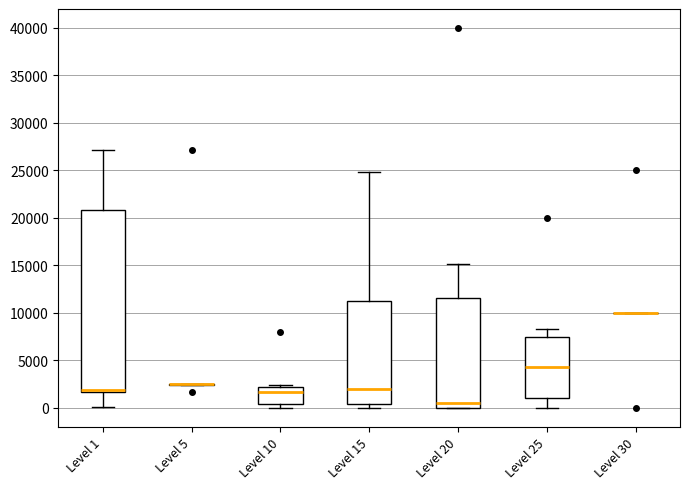

Reading left to right, transcribe this box plot: for each box, give where its median line is, the range the box spans, and where its two whiskers end, as read against the y-axis. The values are not printed on the chart, so give them approximately, as read against the axis.

Level 1: median 2000, box 1500 to 21000, whiskers 0 to 27000
Level 5: box collapsed to a line at 2500, whiskers 2500 to 2500
Level 10: median 1500, box 500 to 2000, whiskers 0 to 2500
Level 15: median 2000, box 500 to 11000, whiskers 0 to 25000
Level 20: median 500, box 0 to 11500, whiskers 0 to 15000
Level 25: median 4000, box 1000 to 7500, whiskers 0 to 8500
Level 30: box collapsed to a line at 10000, whiskers 10000 to 10000